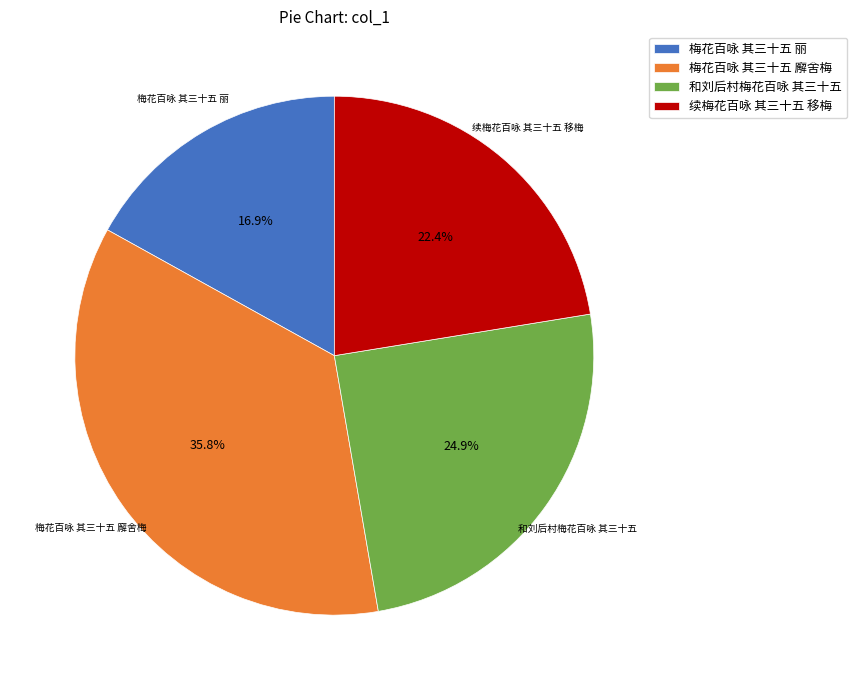

Rank the categories by value from highest to lowest.

梅花百咏 其三十五 廨舍梅, 和刘后村梅花百咏 其三十五, 续梅花百咏 其三十五 移梅, 梅花百咏 其三十五 丽